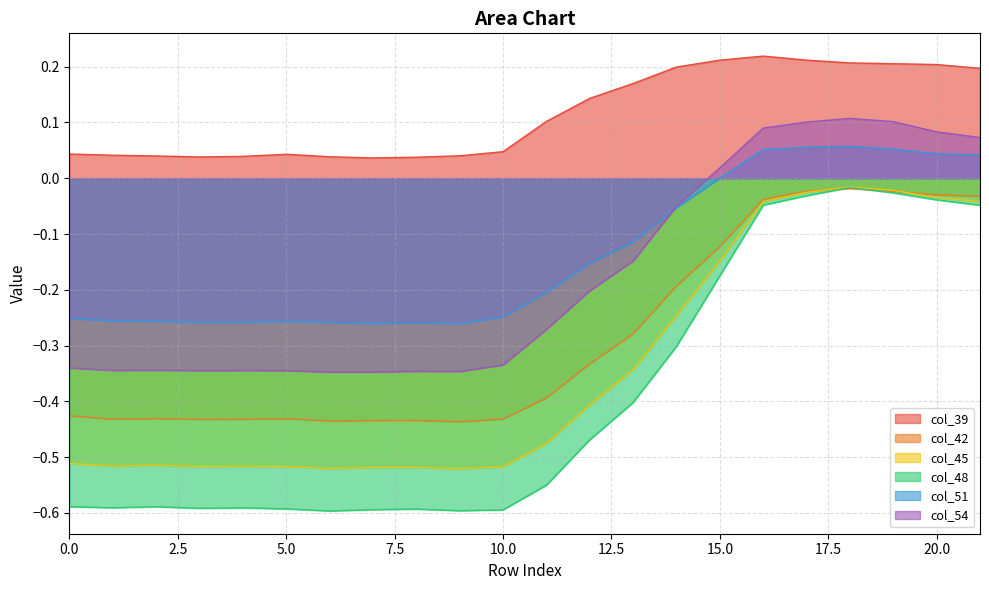

At which label does col_51 reach its minimum?

9